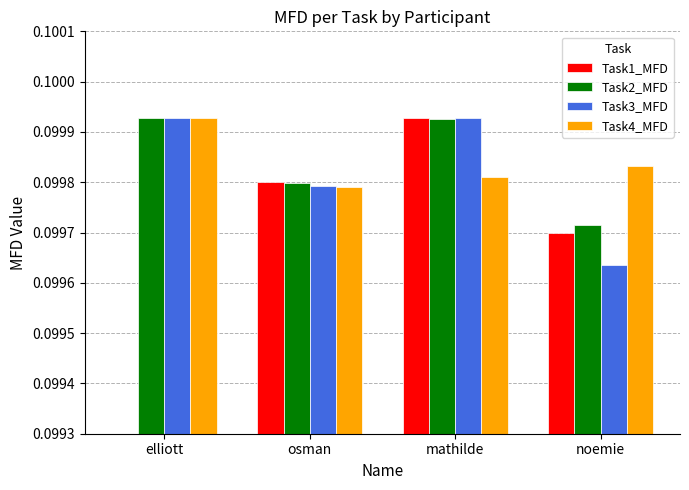

How many bars are there in each group?

4